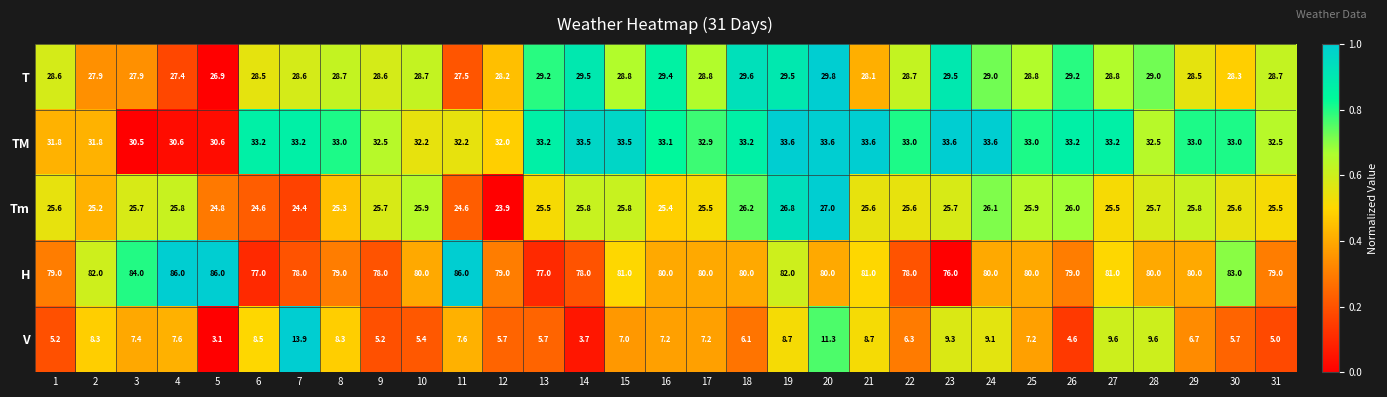

Where is TM nearest to the value 32?

12